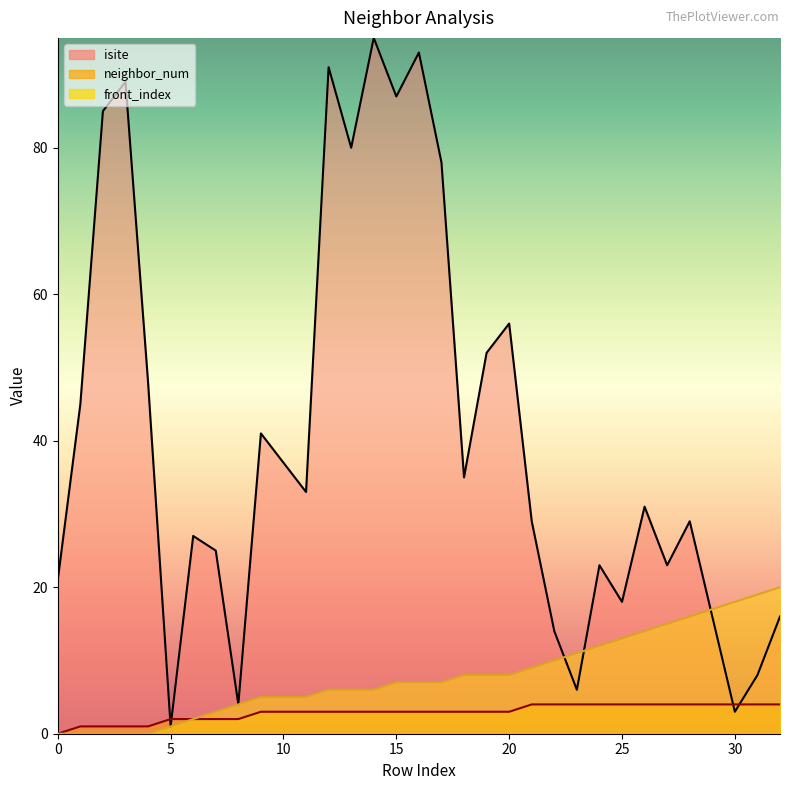

Where does the front_index series first go above 7?

18